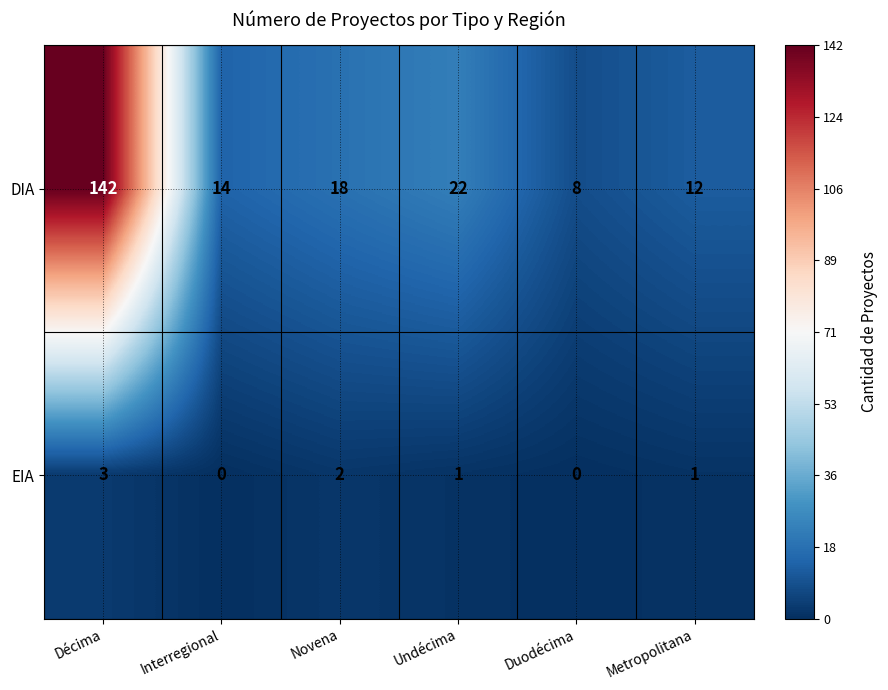

Is the value of EIA at Novena greater than the value of DIA at Novena?

No